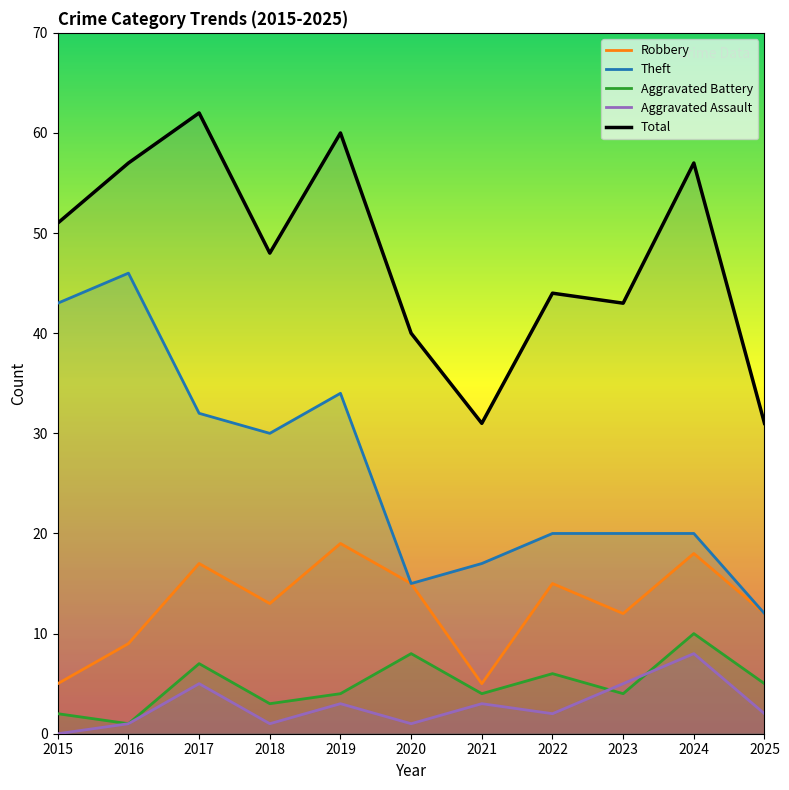

Is it true that Aggravated Assault equals 4 at 2024?

False